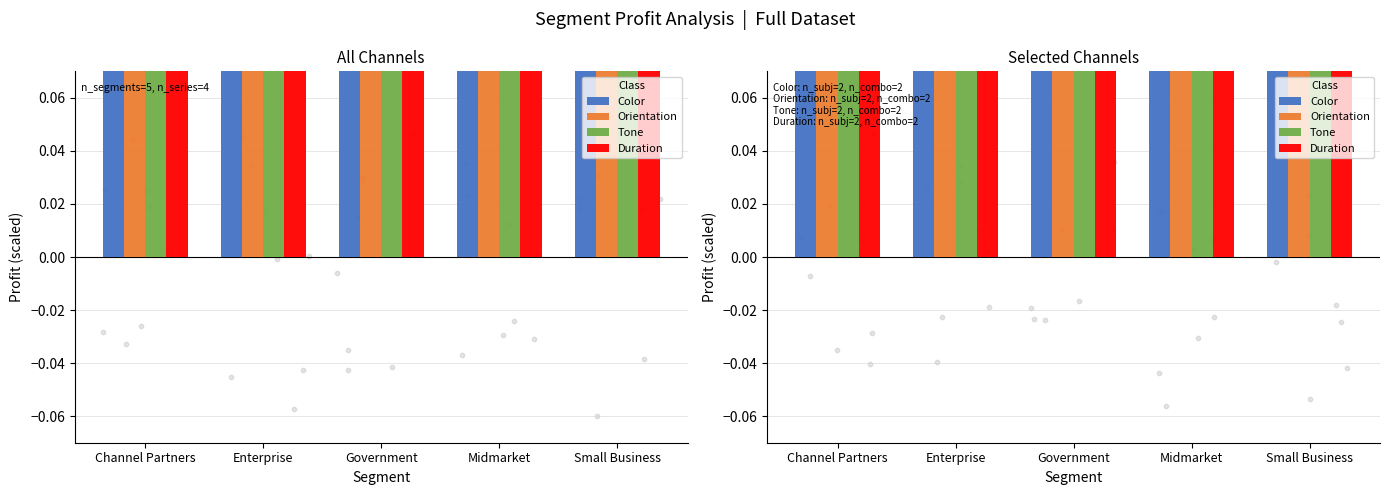

What are all the series names shown in the legend?

Color, Orientation, Tone, Duration